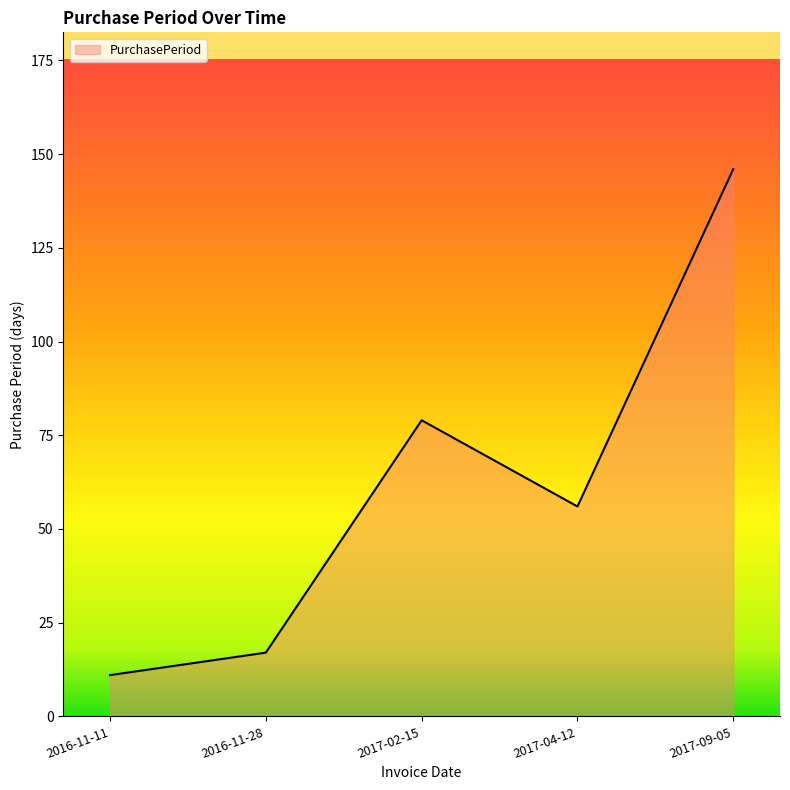

How many interior local valleys (lower than both neighbors) does the data have?

1